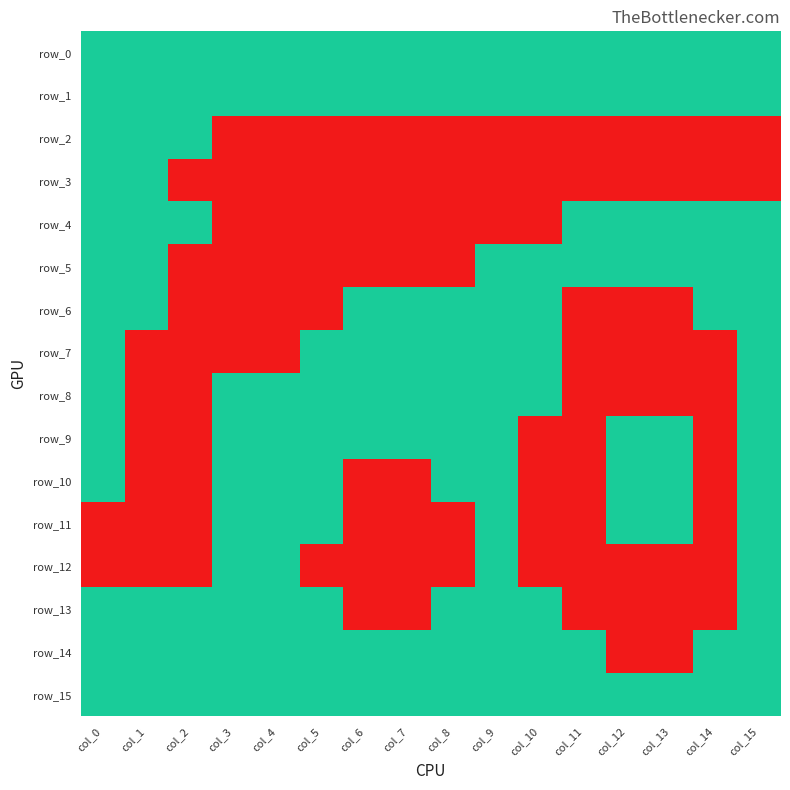

Between col_14 and col_7, which is larger?

col_14